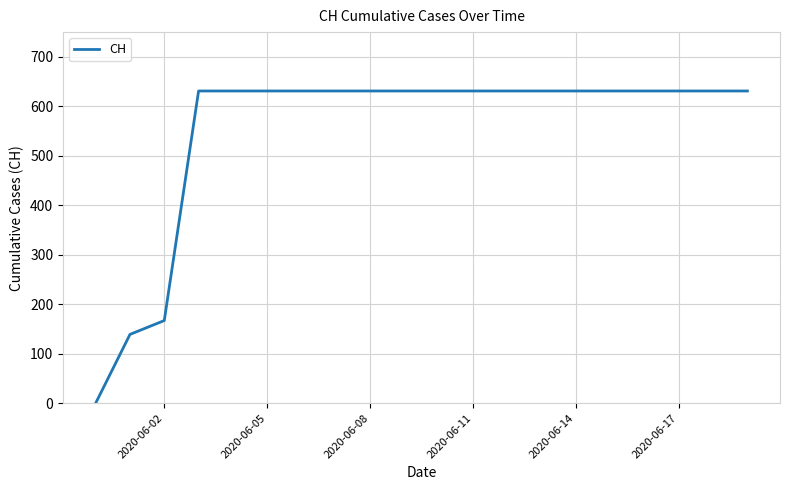

What is the difference between the maximum and minimum values?

631